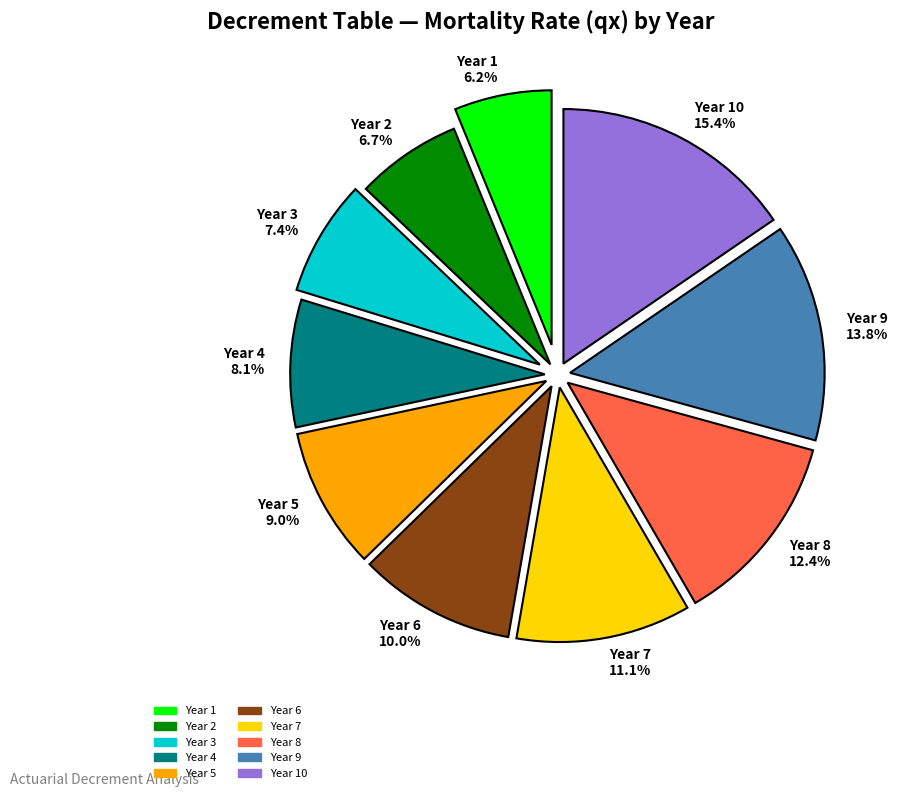

Which category has the biggest portion of the pie?

Year 10 15.4%